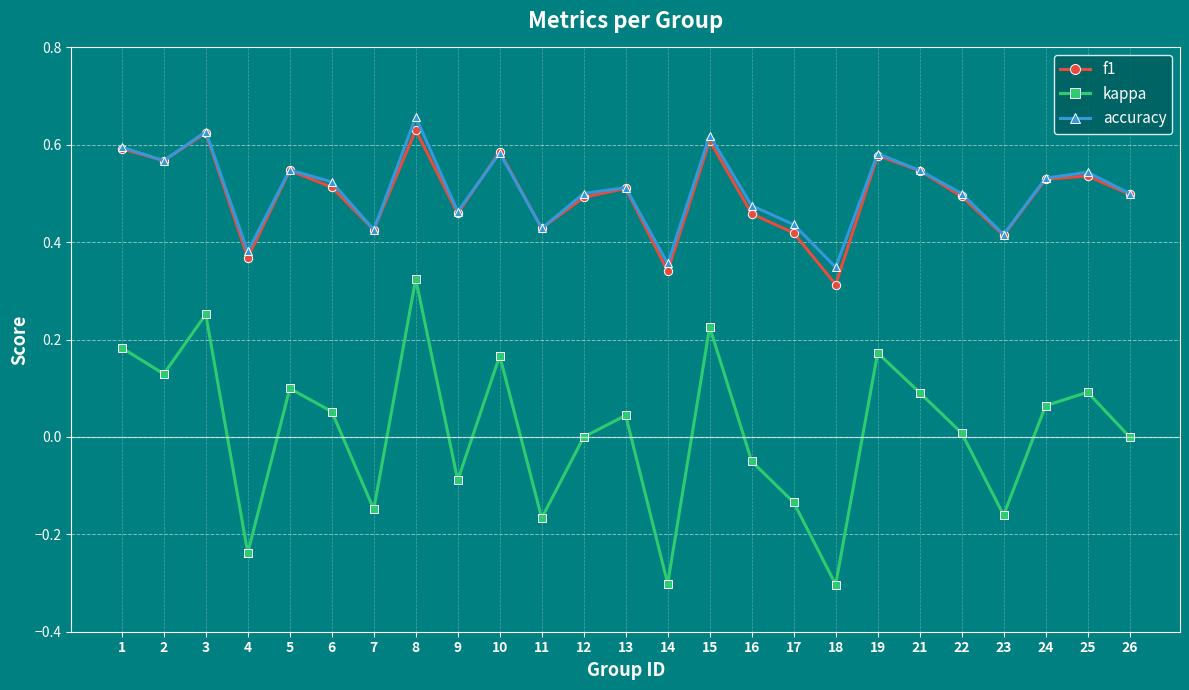

What is the value of the kappa point at the 14th from the left?

-0.3